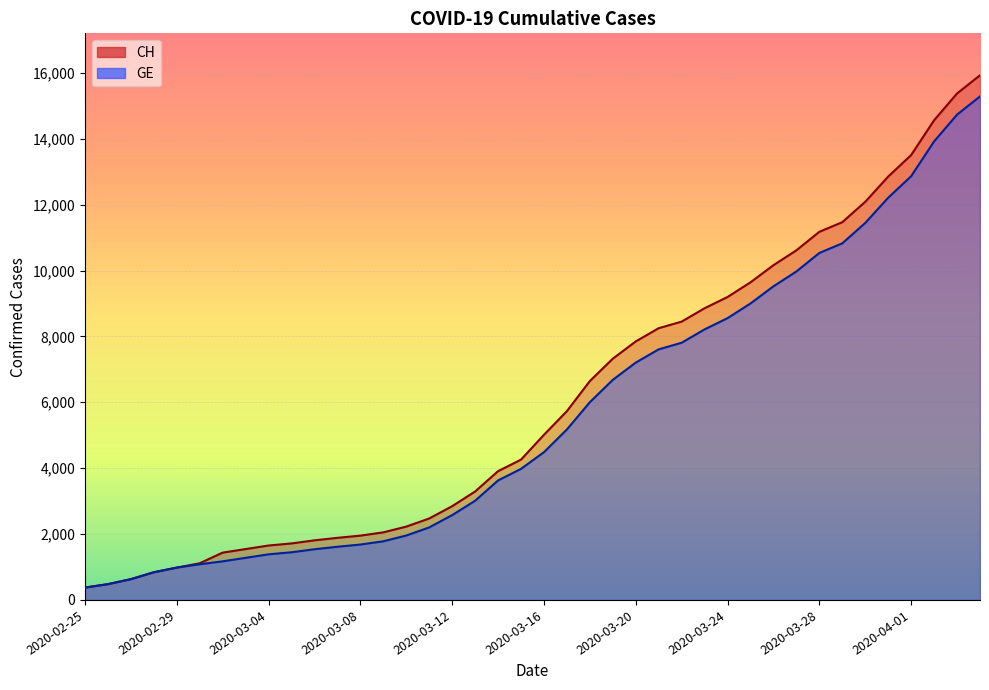

What is the lowest value of the CH series?

375